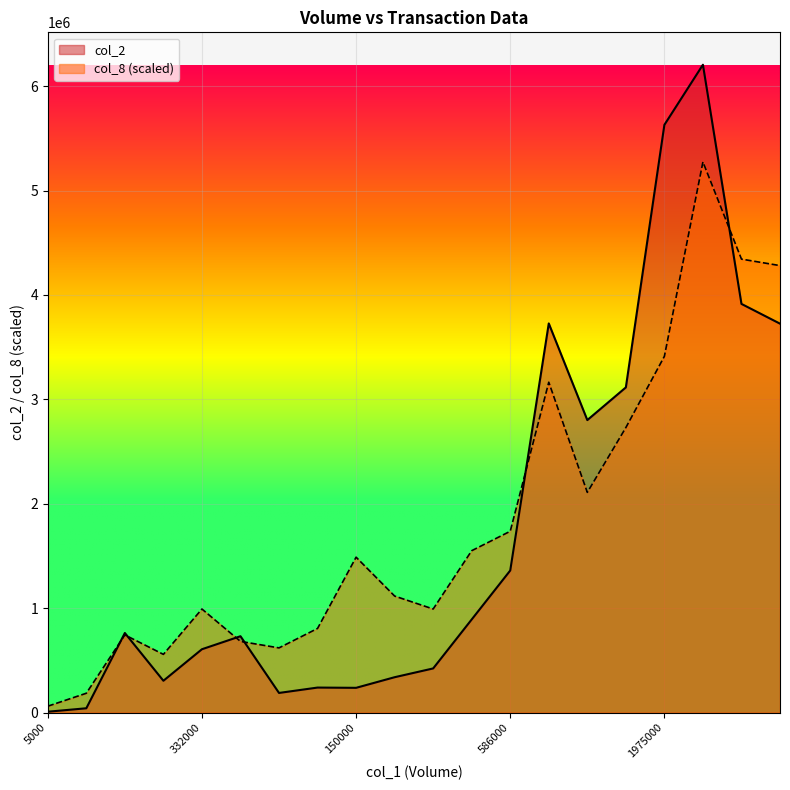

What position from the right is 25000?

19